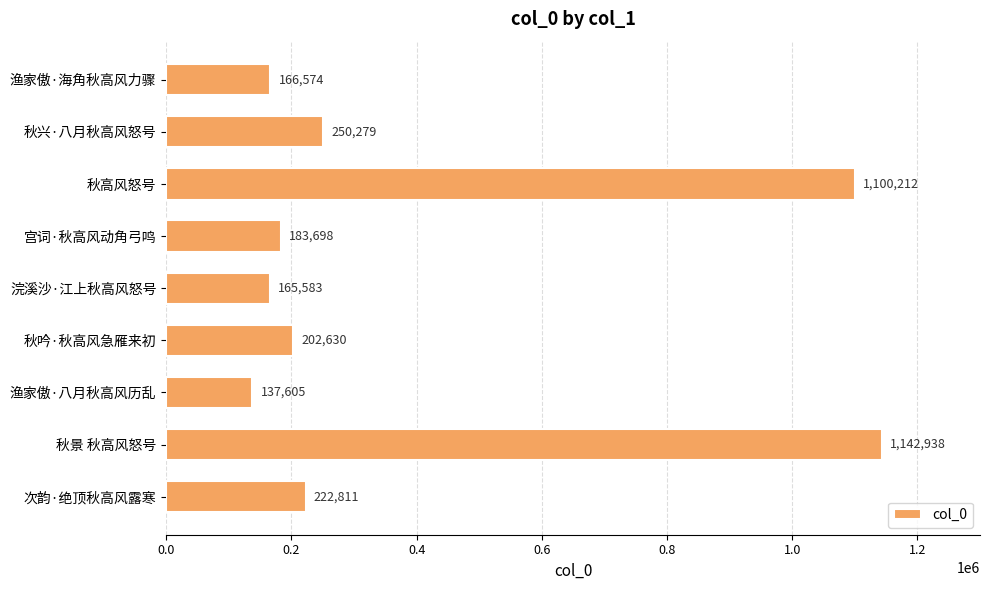

The chart shows a value of 166574 at 渔家傲·海角秋高风力骤. True or false?

True